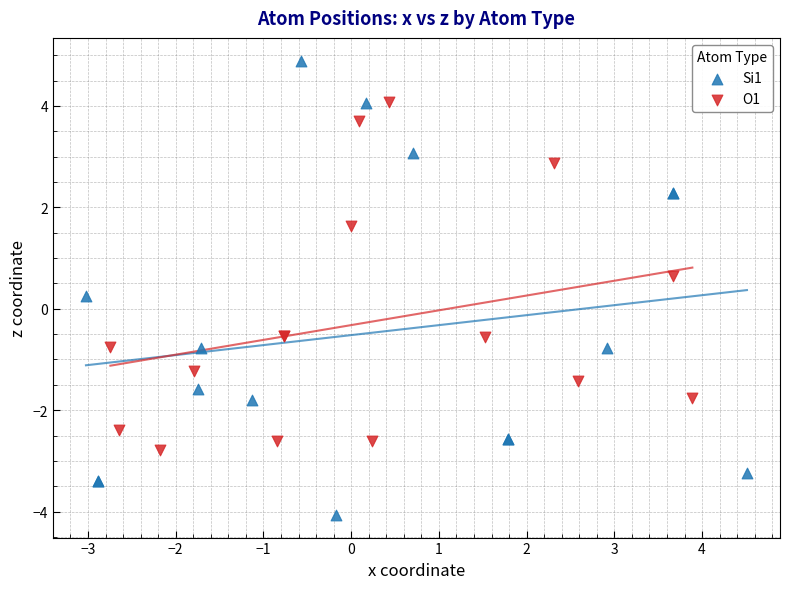

Which series reaches the maximum Y coordinate?

Si1